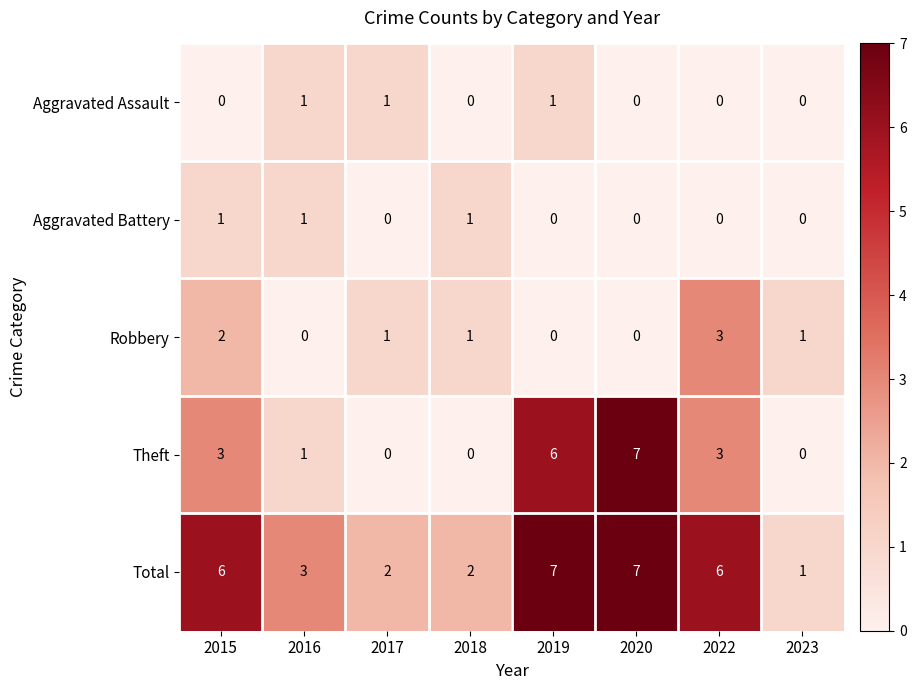

Which series has the largest total across all categories?

Total